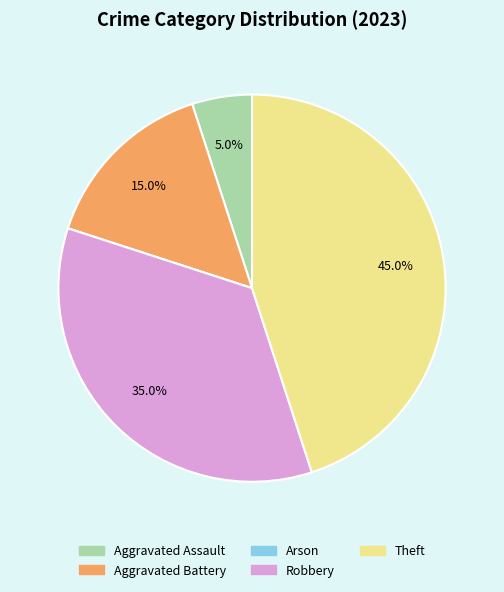

Which category has the biggest portion of the pie?

Theft